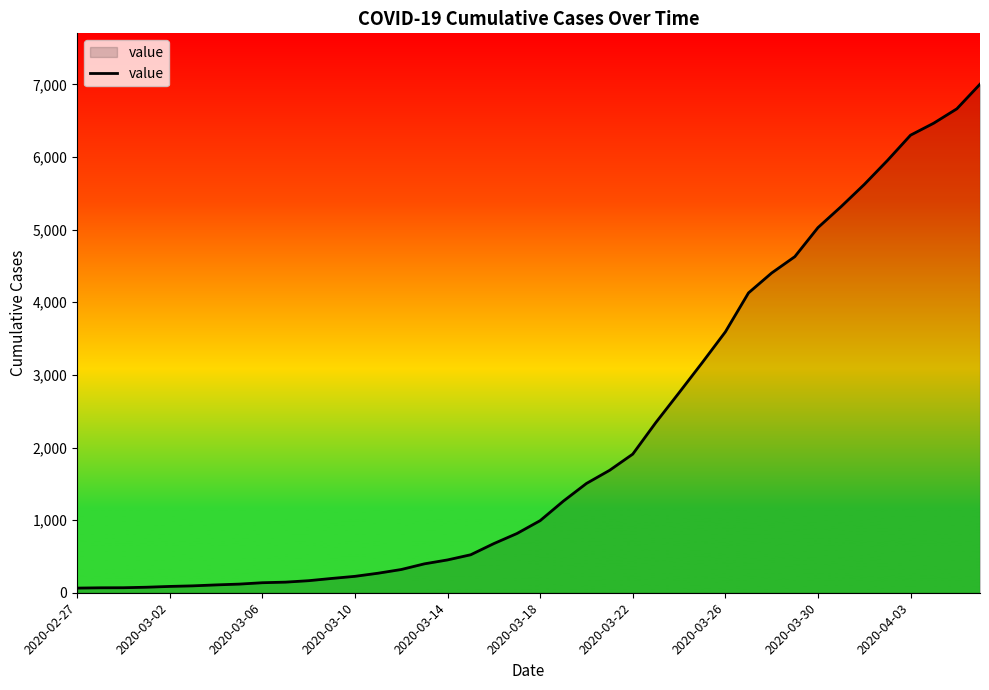

What is the difference between the maximum and minimum values?

6939